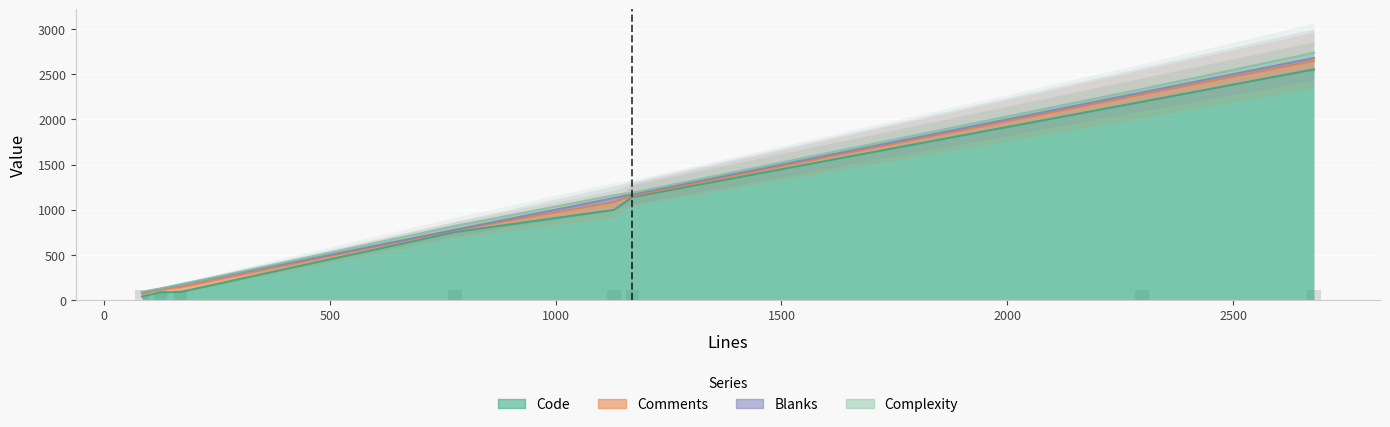

What is the lowest value of the Code series?

39